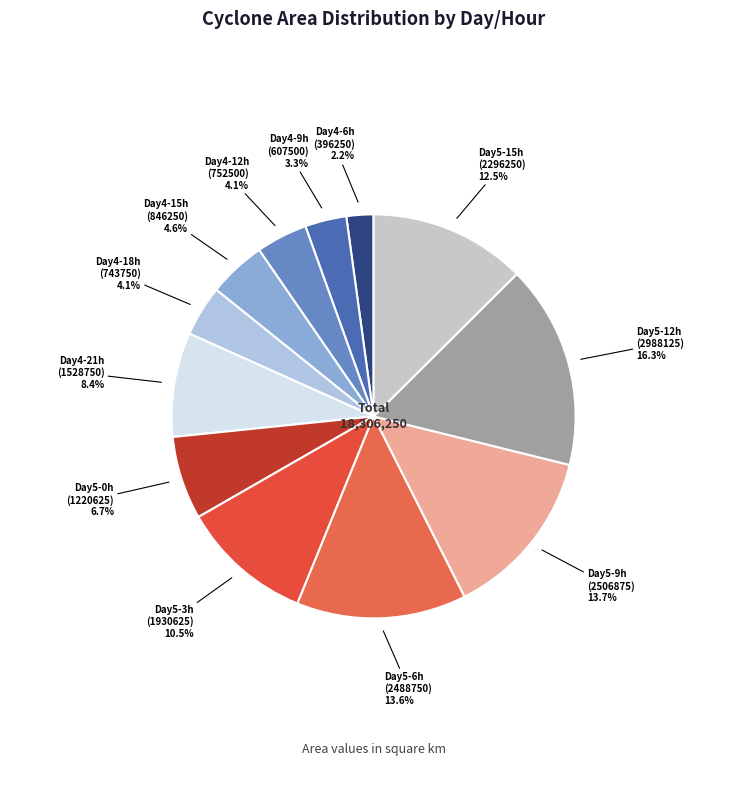

Does Day5-12h (2988125) account for over 50% of the chart?

No